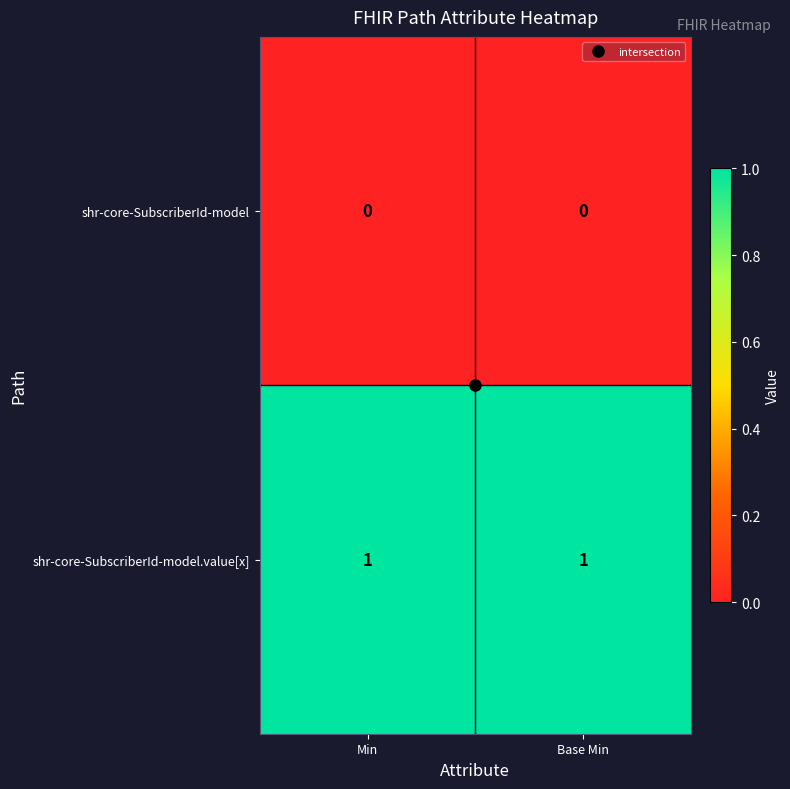

List the series in order of their overall mean, lowest first.

shr-core-SubscriberId-model, shr-core-SubscriberId-model.value[x]